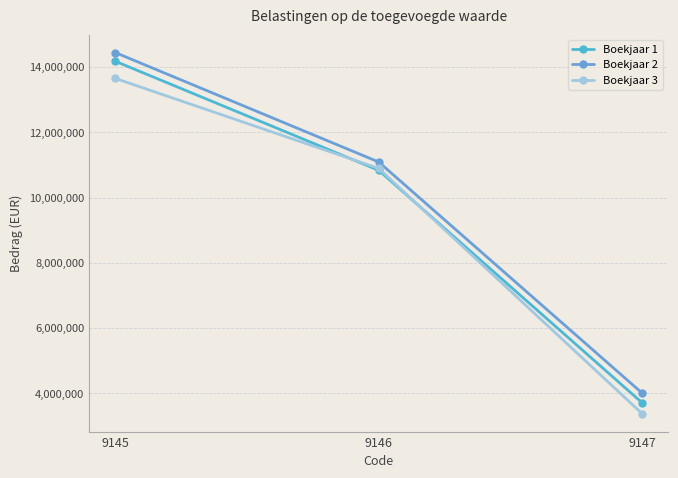

What is the maximum value for Boekjaar 1?

14173931